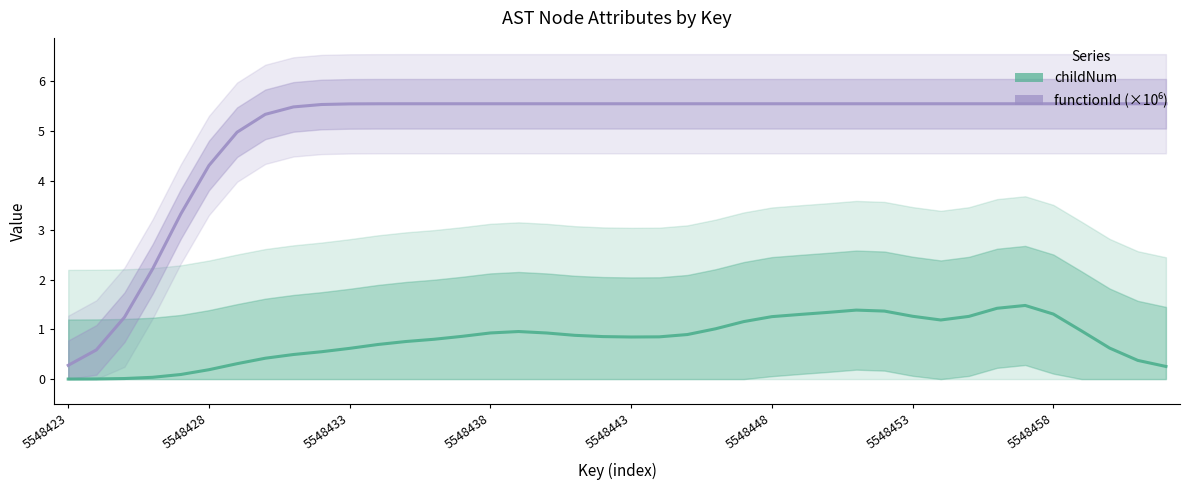

True or false: functionId (×10⁶) has a value of 6.6 at 5548428.

False